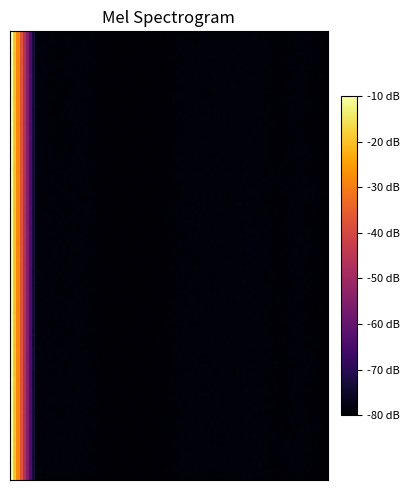

How many categories are shown in the chart?

14